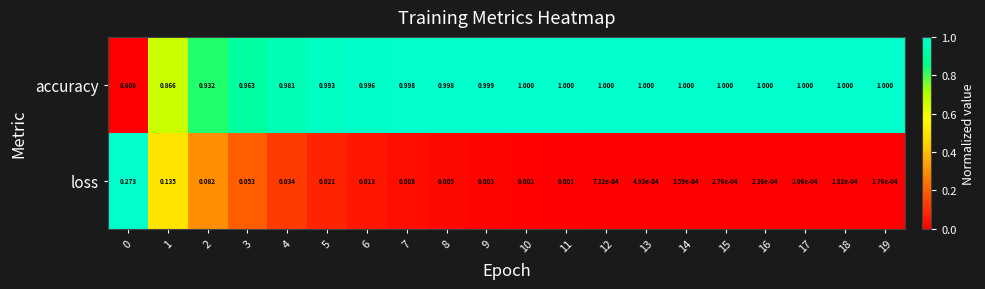

Rank the series by their maximum value, from lowest to highest.

loss, accuracy